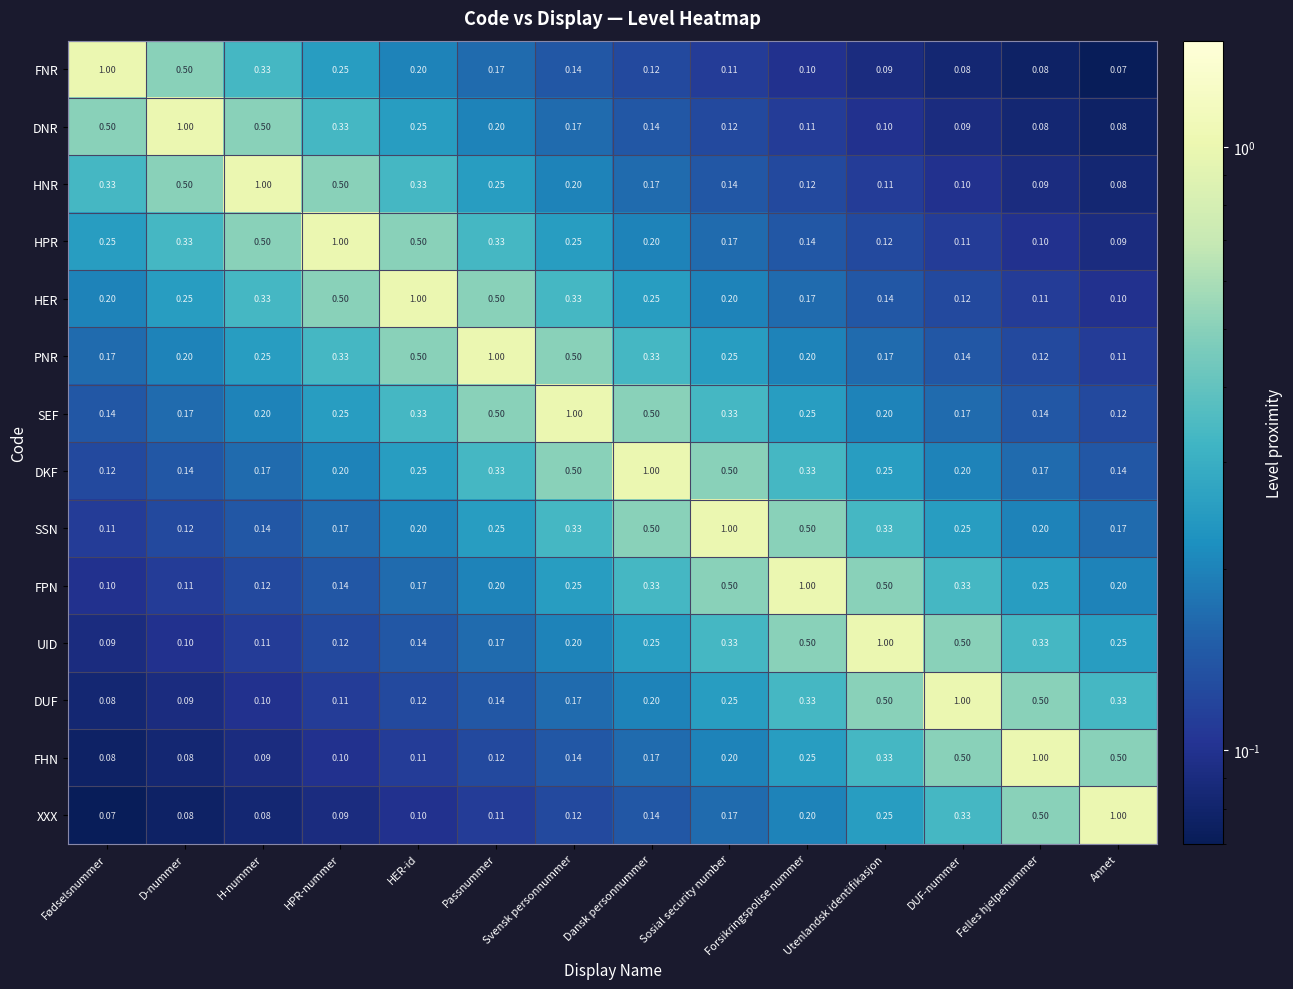

Where is UID nearest to the value 0?

Fødselsnummer